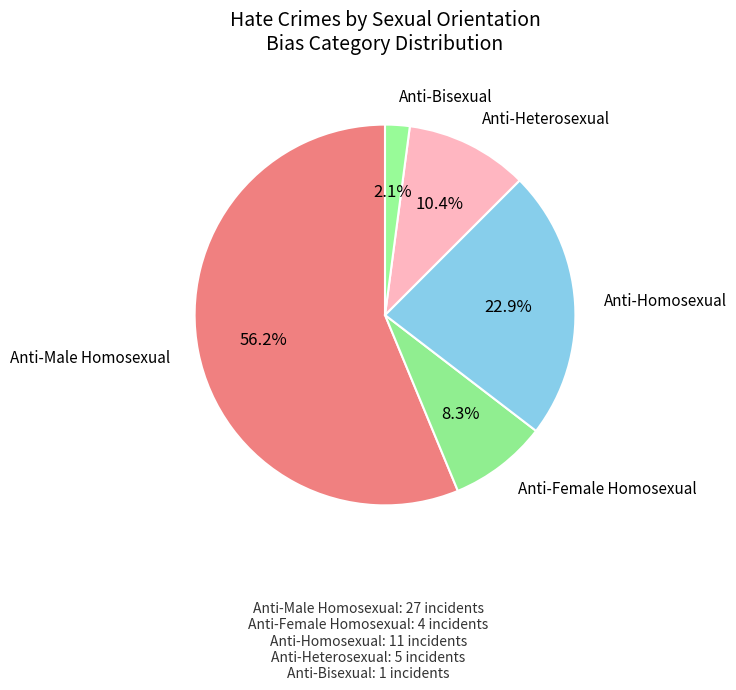

Rank the categories by value from highest to lowest.

Anti-Male Homosexual, Anti-Homosexual, Anti-Heterosexual, Anti-Female Homosexual, Anti-Bisexual